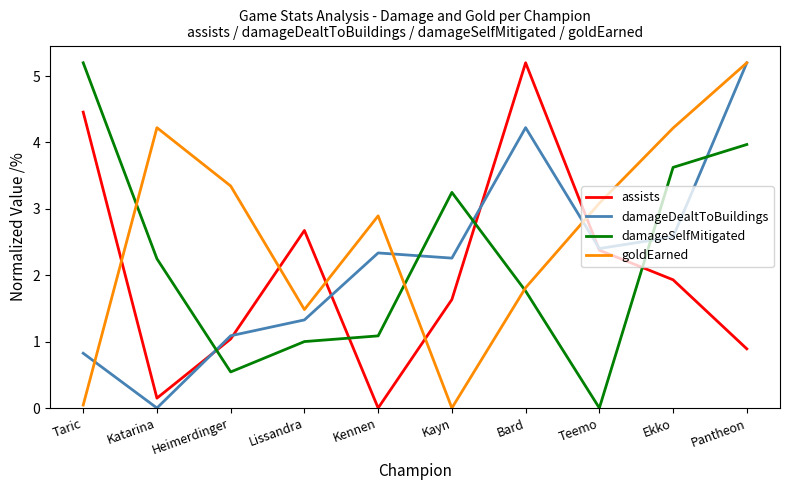

True or false: damageDealtToBuildings has more than 1 points higher than both neighbors.

True